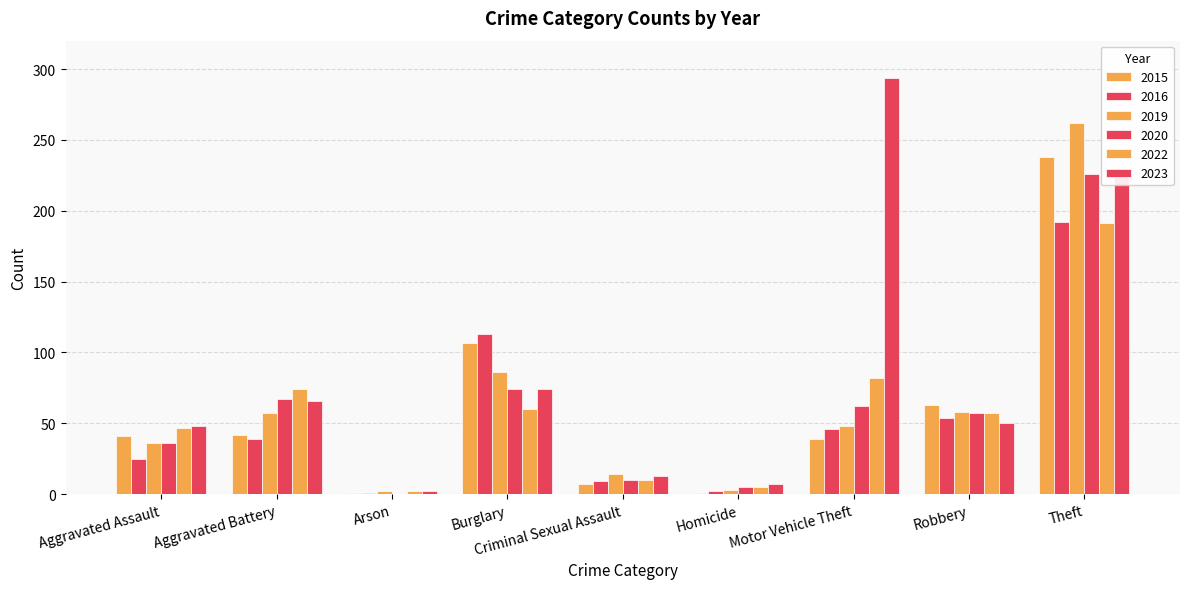

Does the chart contain stacked bars?

No